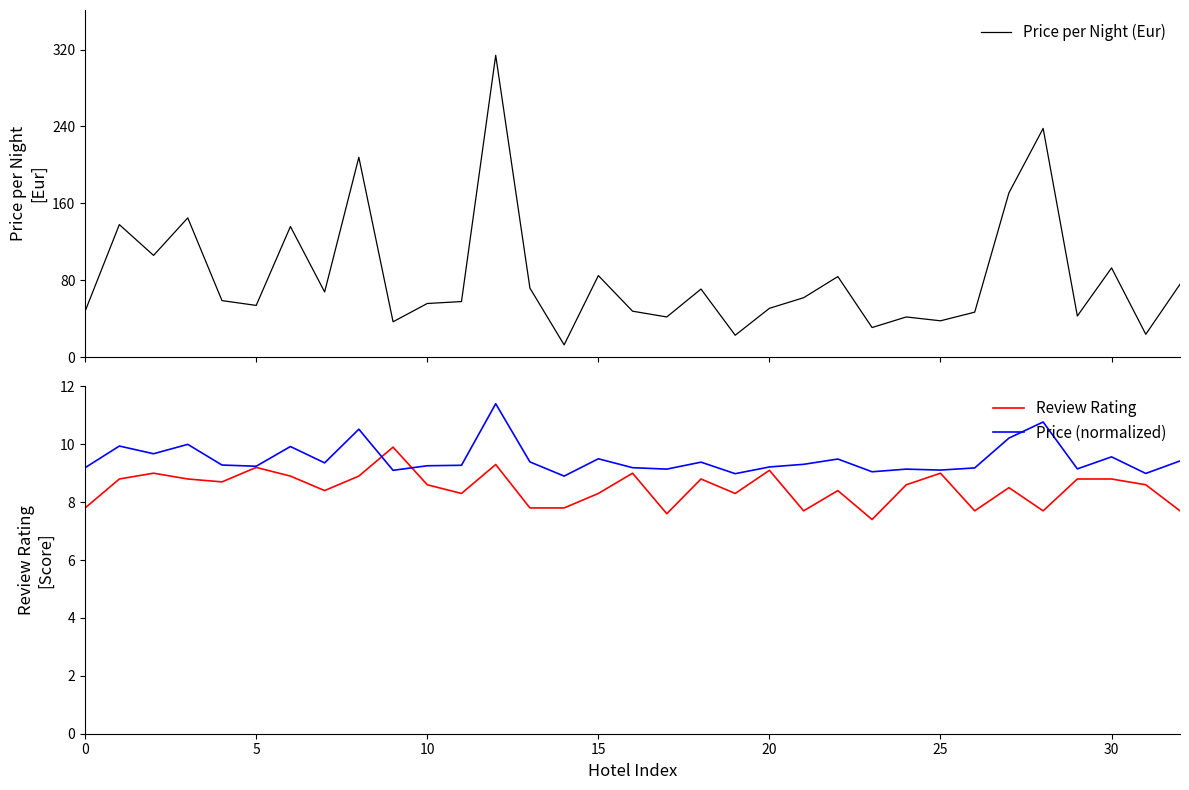

Rank the series by their maximum value, from highest to lowest.

Price per Night (Eur), Price (normalized), Review Rating